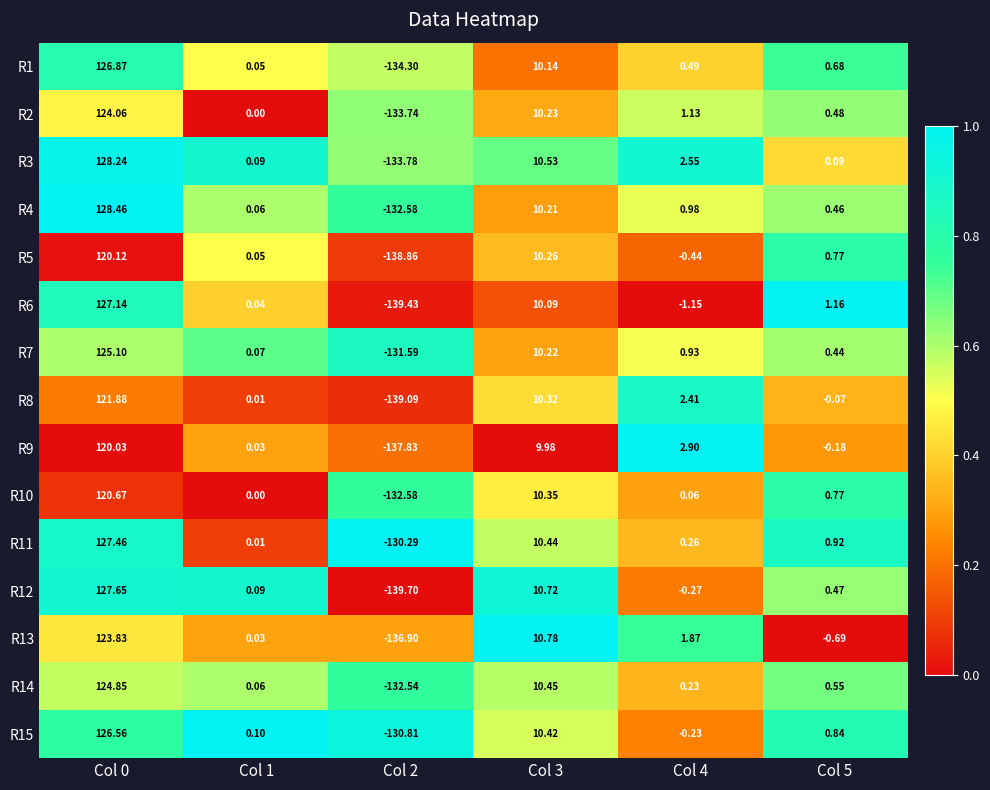

Count the number of data series in this chart.

15